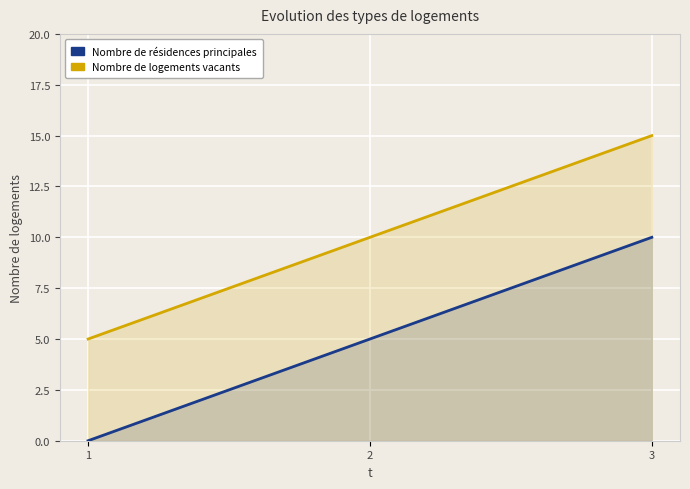

Is it true that l equals 10 at 2?

True